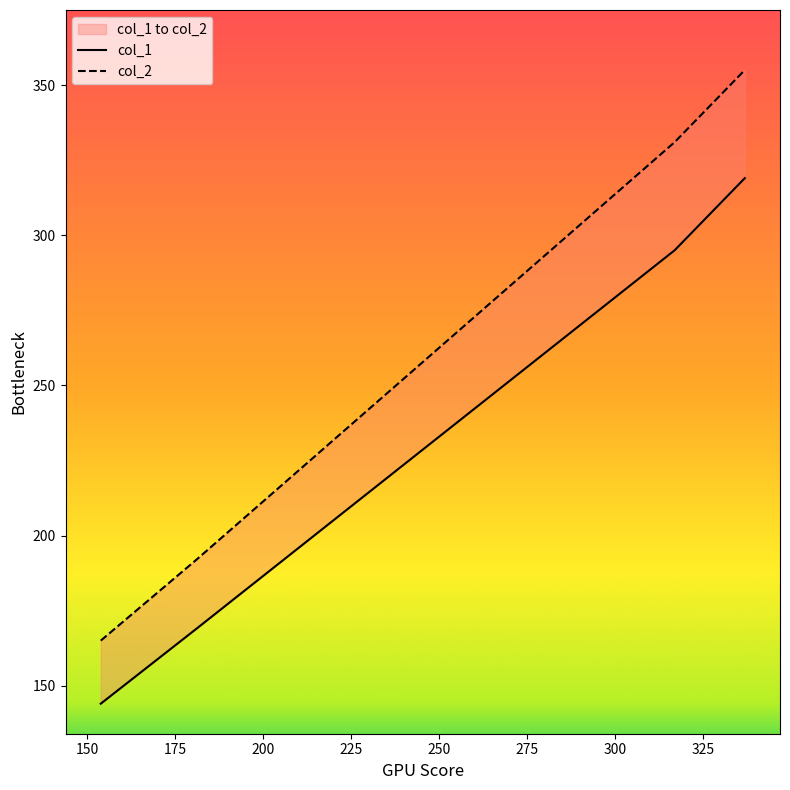

What is the value of the col_1 point at the 1st from the left?

144